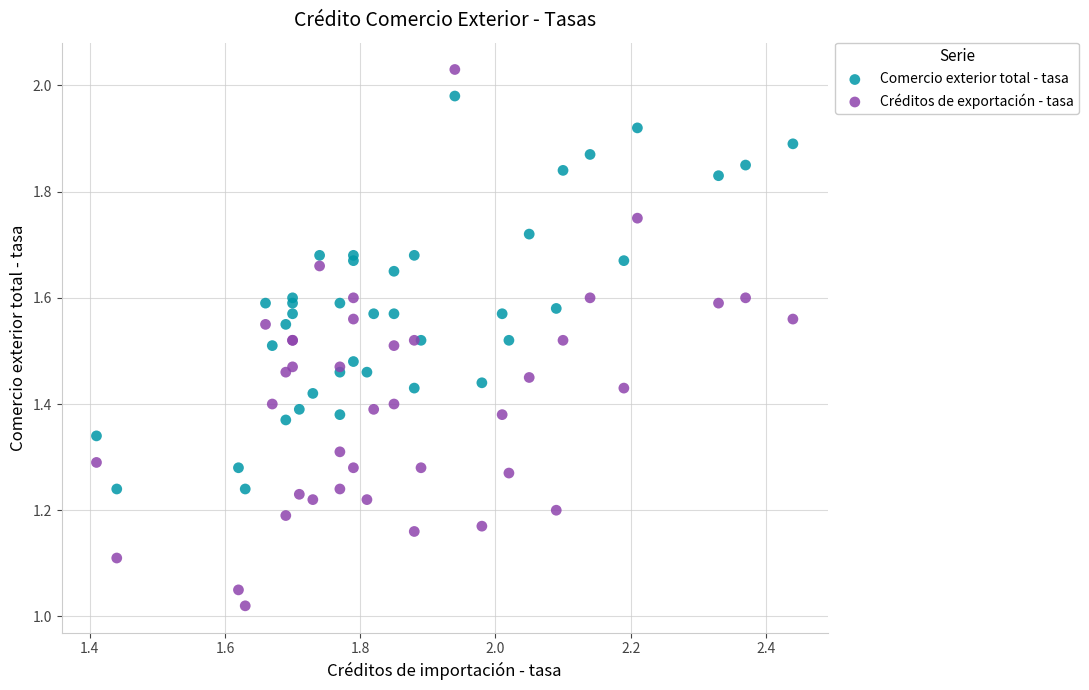

Which series reaches the minimum Y coordinate?

Créditos de exportación - tasa